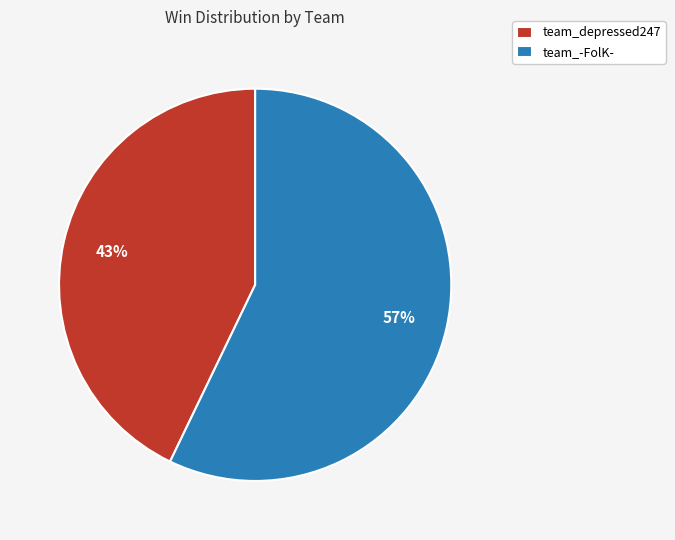

To the nearest percent, what is the combined percentage of team_depressed247 and team_-FolK-?

100%